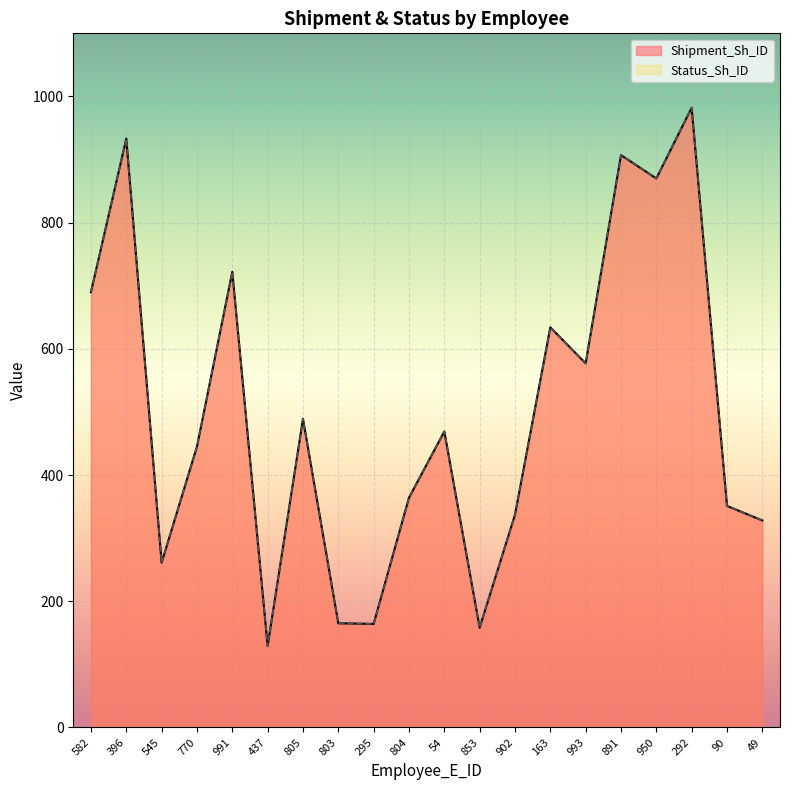

The Shipment_Sh_ID series shows 489 at 805. True or false?

True